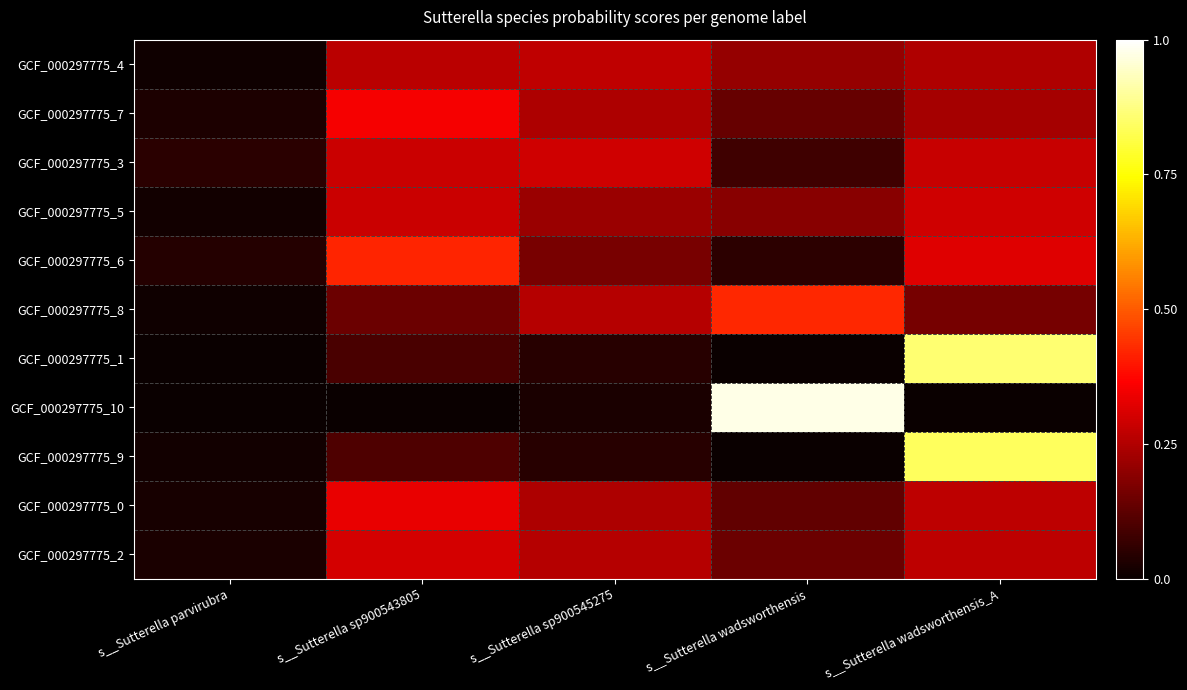

At which category is the sum across all series the highest?

s__Sutterella wadsworthensis_A